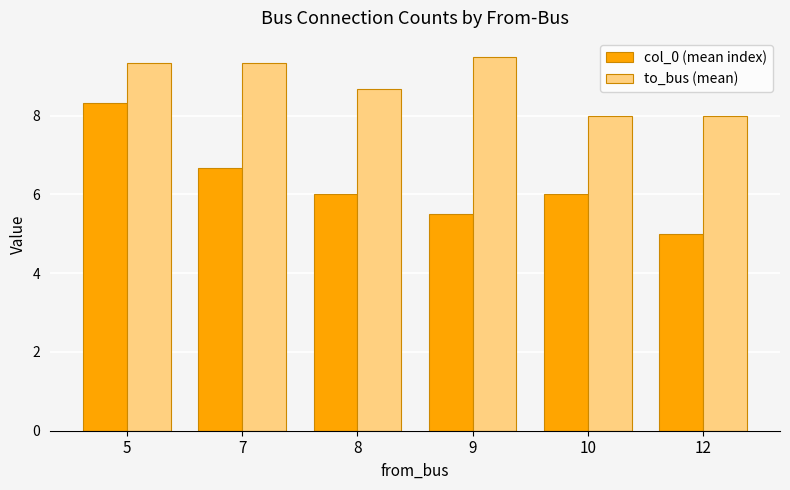

What is the minimum value for col_0 (mean index)?

5.0